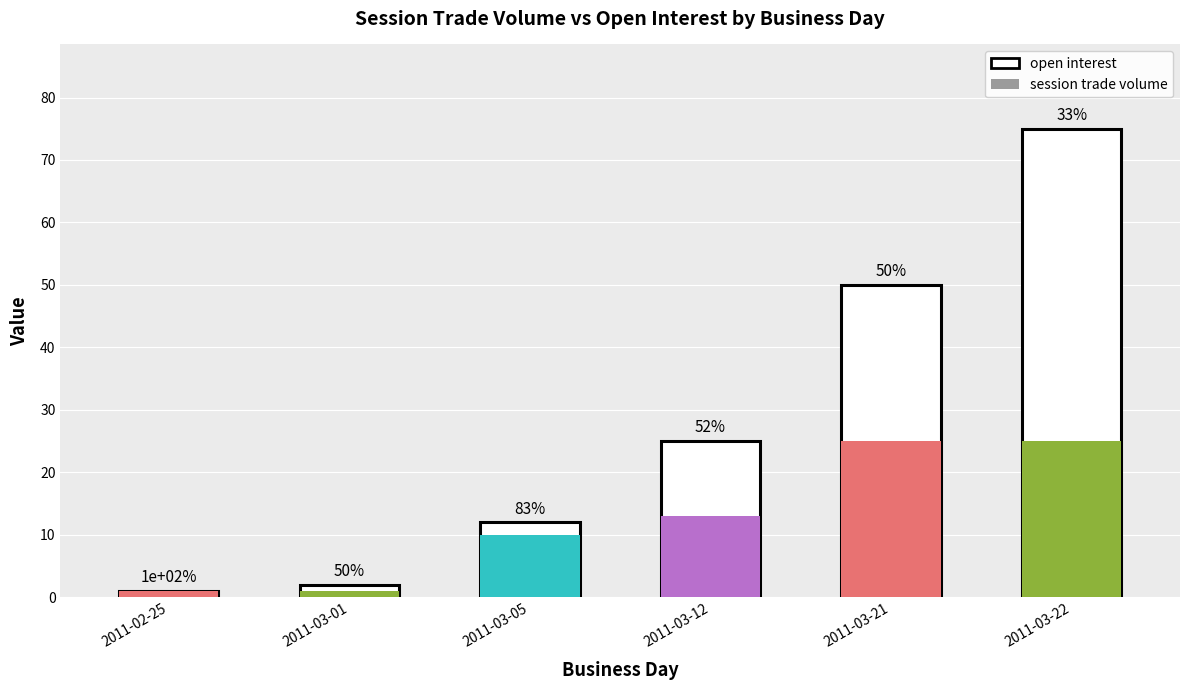

Reading left to right, list all the values displayed in this chart.

session trade volume: 1	1	10	13	25	25
open interest: 1	2	12	25	50	75